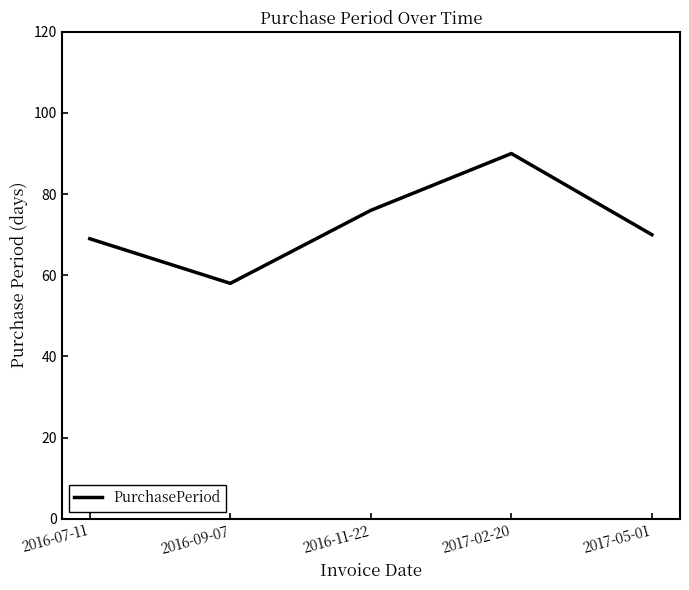

What is the average value?

73